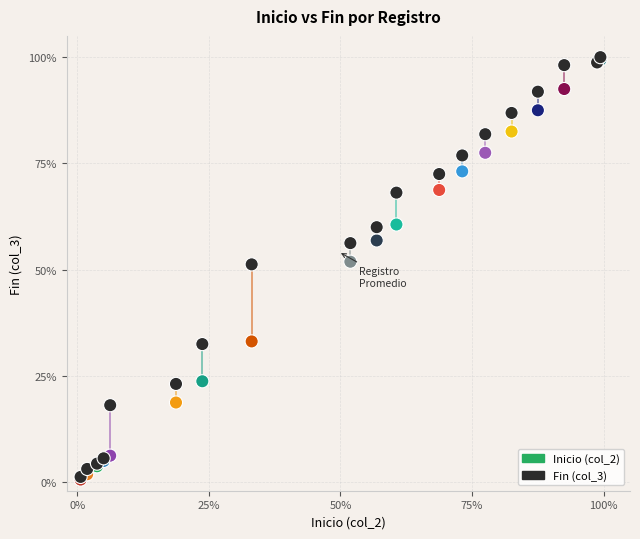

What are all the series names shown in the legend?

Inicio (col_2), Fin (col_3)